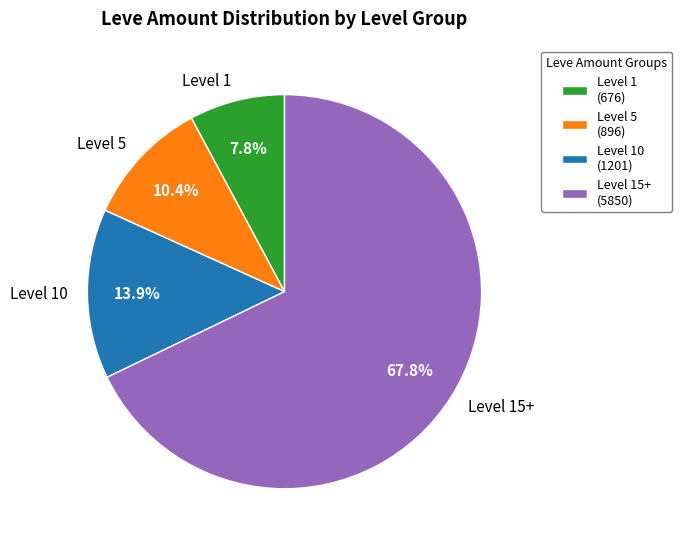

Which has a higher value, Level 15+ or Level 10?

Level 15+